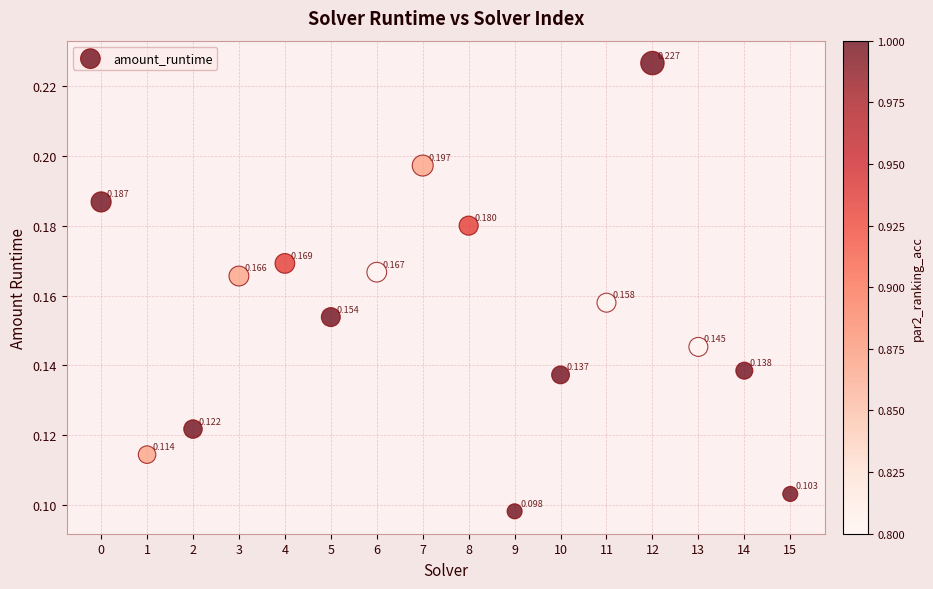

How many data points are displayed?

16